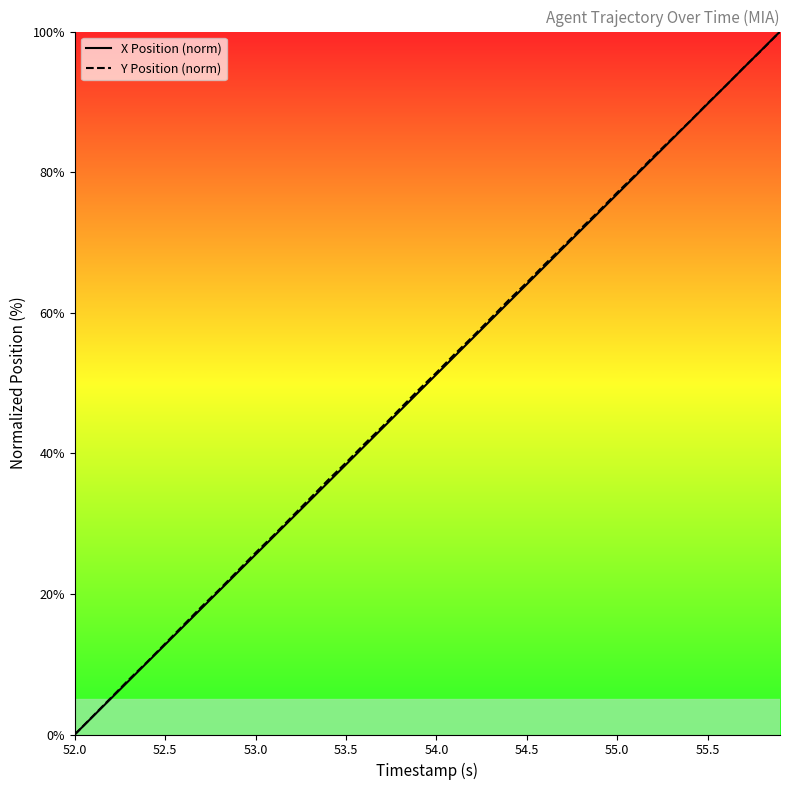

What is the greatest value displayed?

100.0